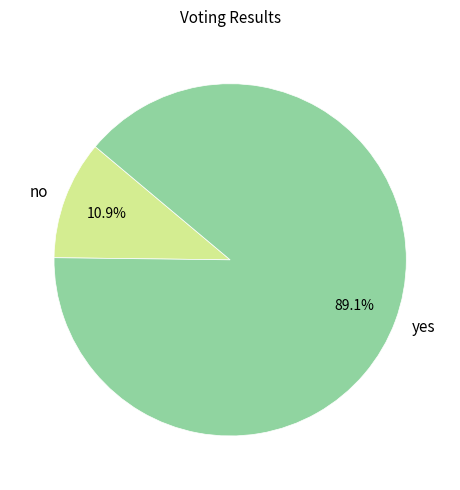

Which category has the biggest portion of the pie?

yes